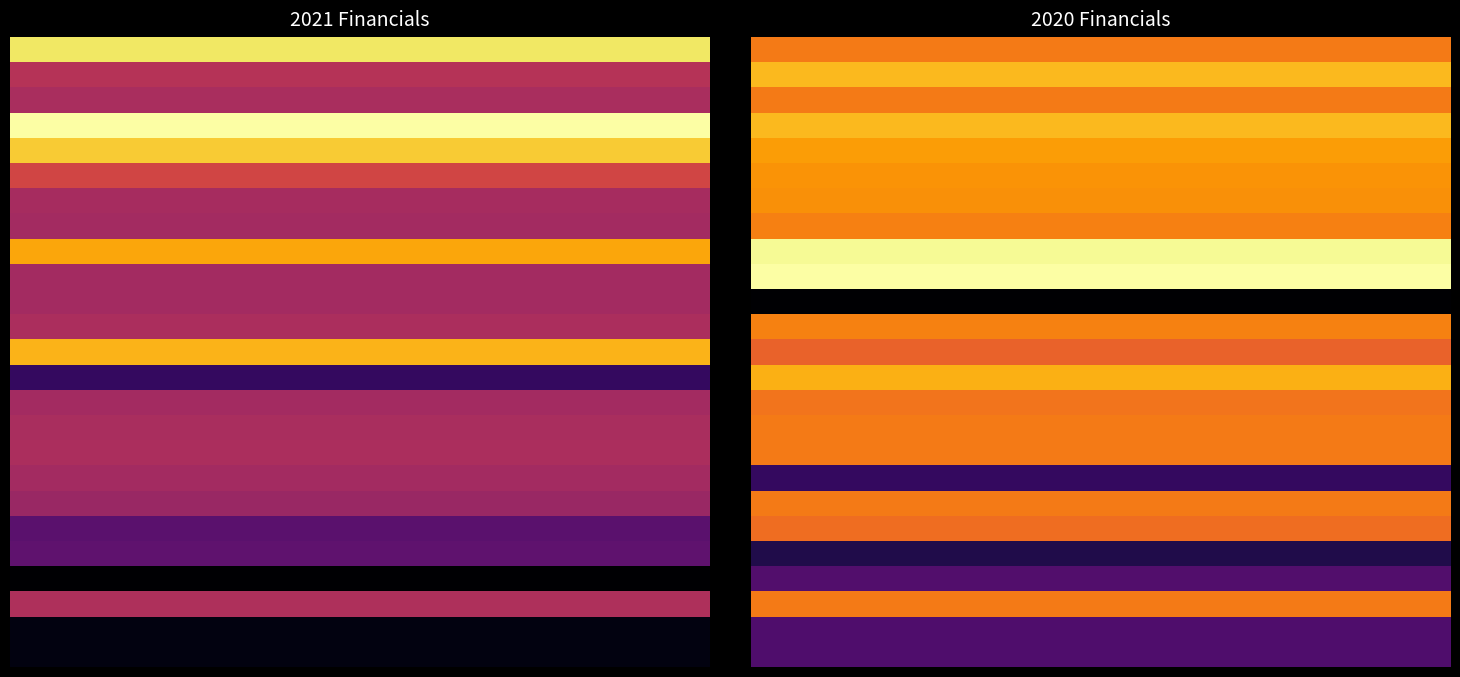

At how many categories does at least one series exceed 0?

30